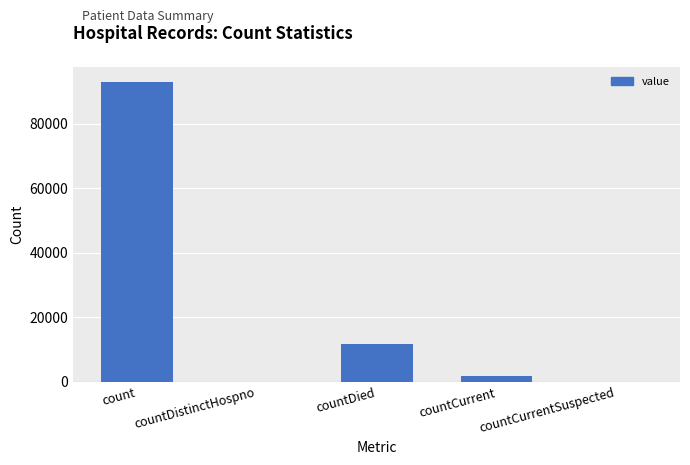

Where is the data nearest to the value 46513?

countDied